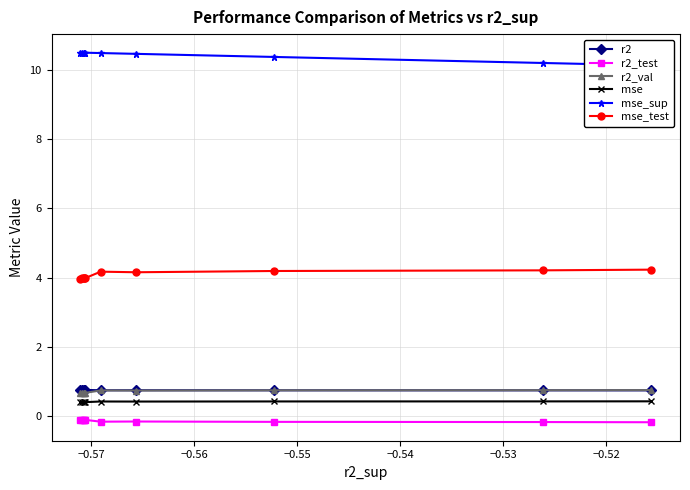

True or false: mse and mse_sup intersect in this chart.

False